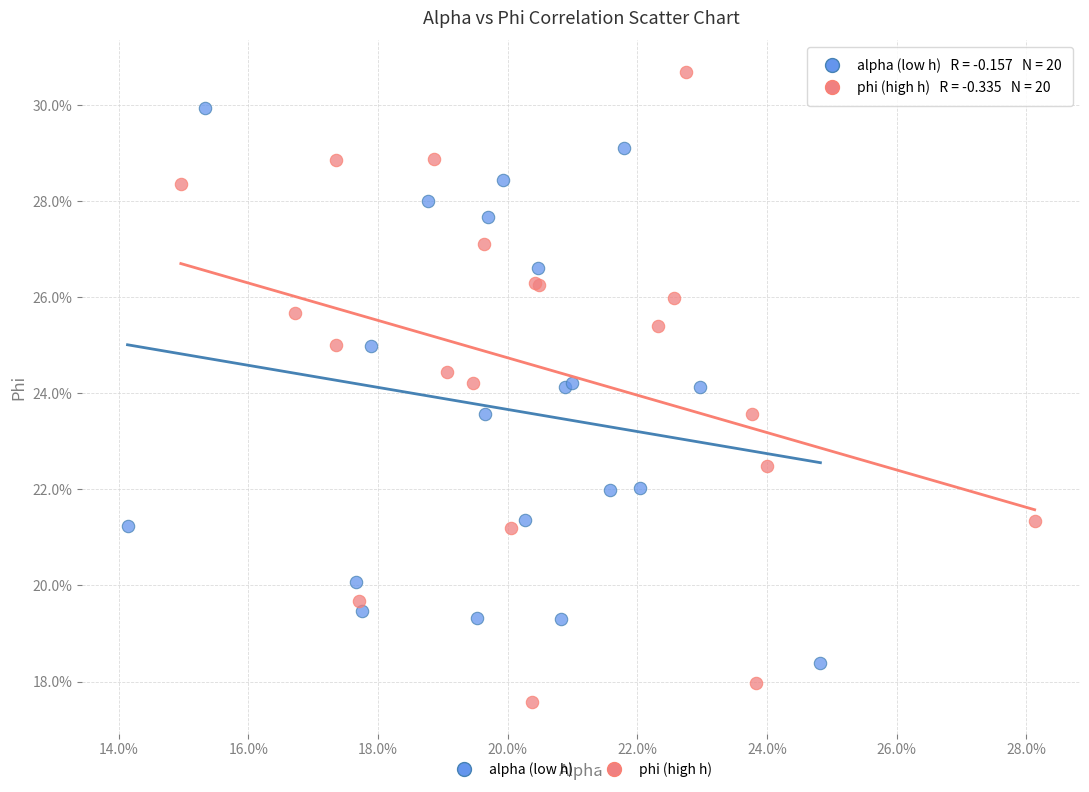

Which series has the widest spread of Y values?

phi (high h)